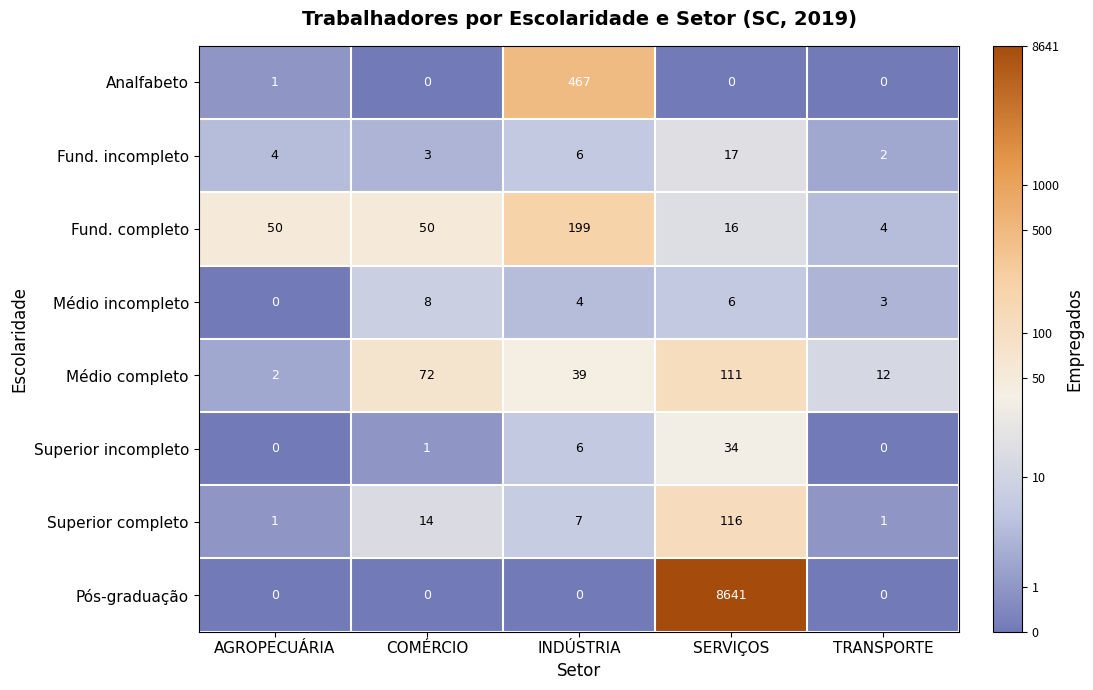

How many distinct data groups are displayed?

8